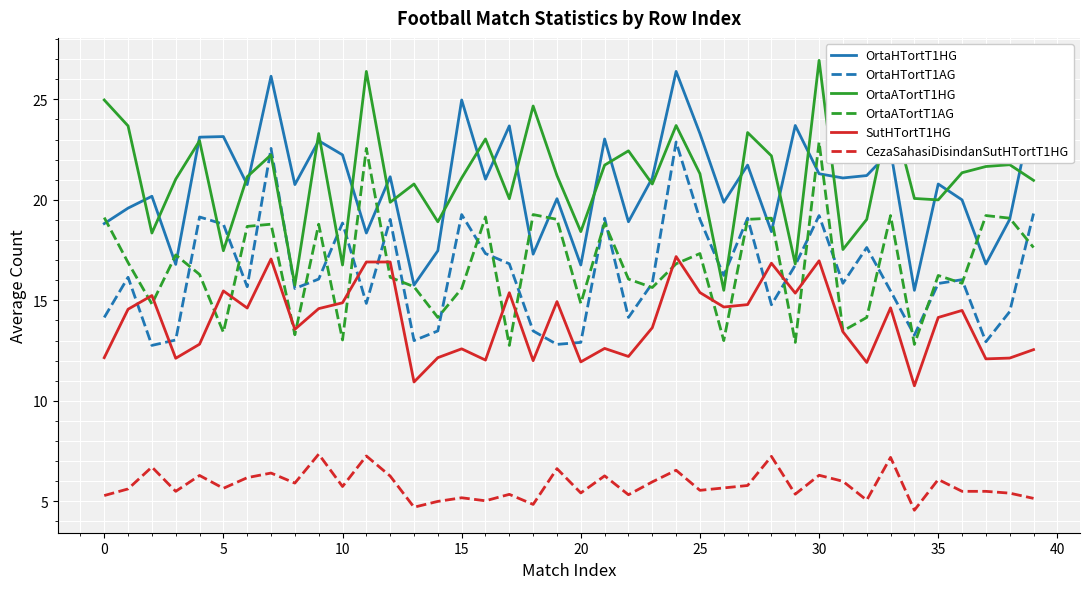

How many lines are shown in the chart?

6